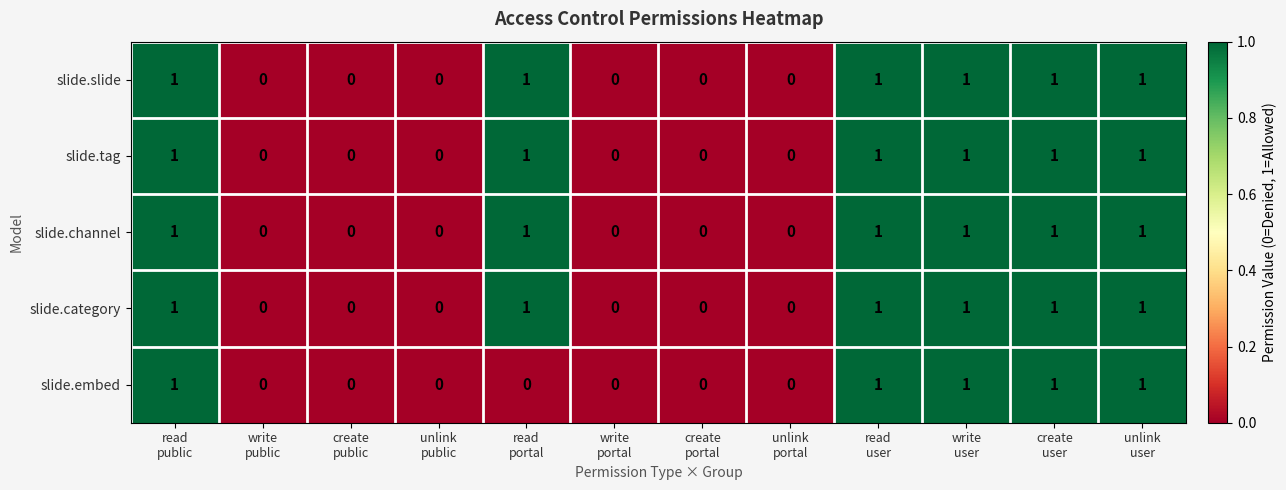

Count the slide.slide values in the range 0 to 1.

12